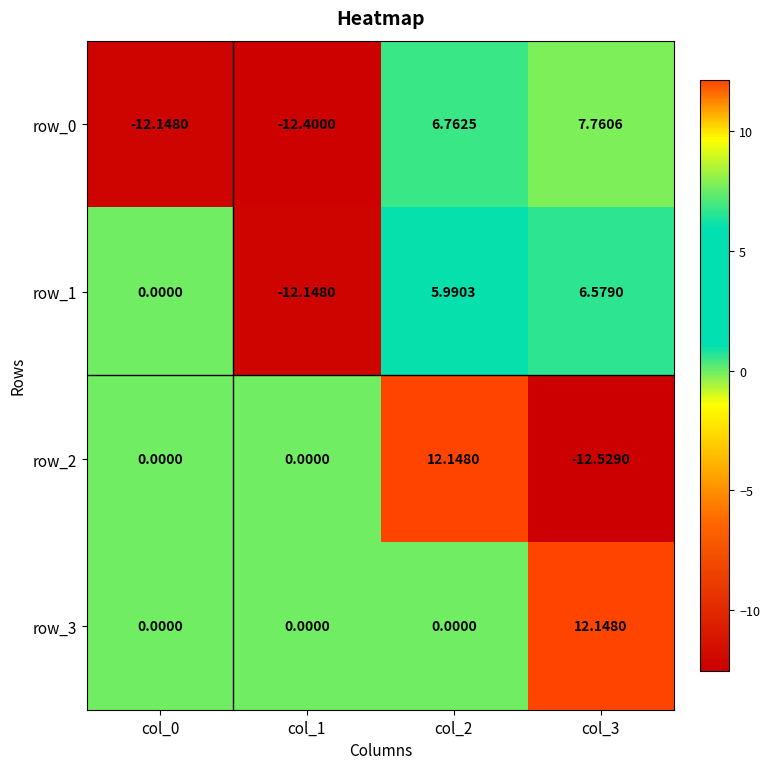

Is the value of row_1 at col_0 greater than the value of row_3 at col_3?

No